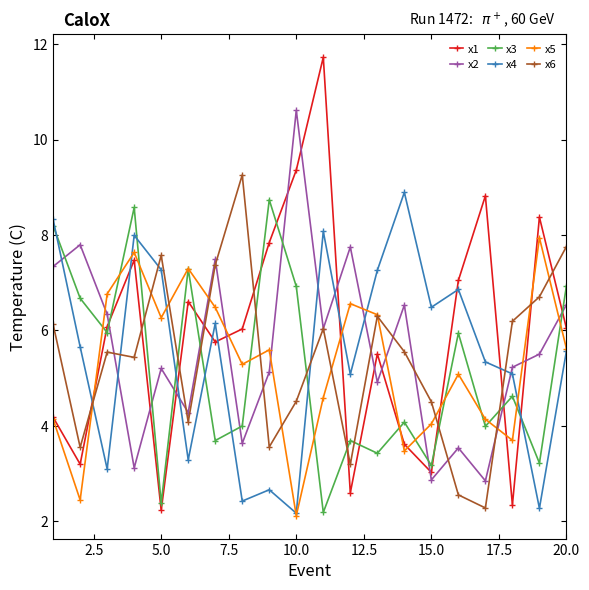

Which series has the largest total across all categories?

x1